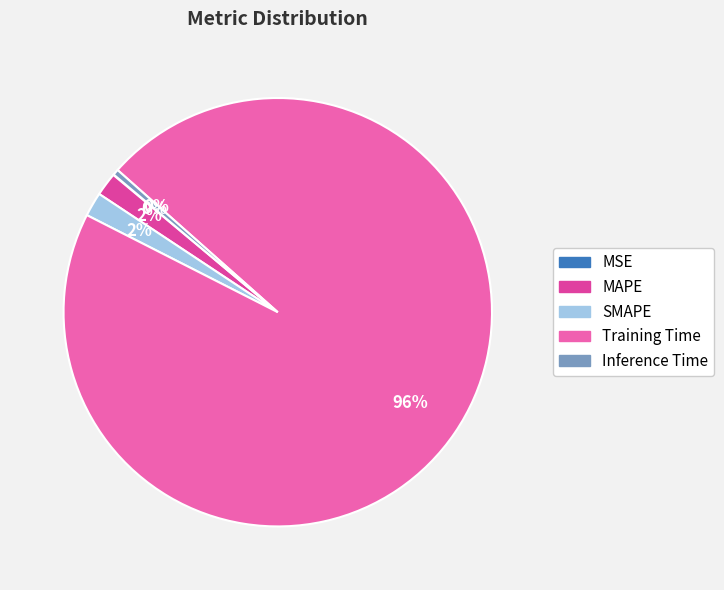

Is there a majority slice in this chart?

Yes